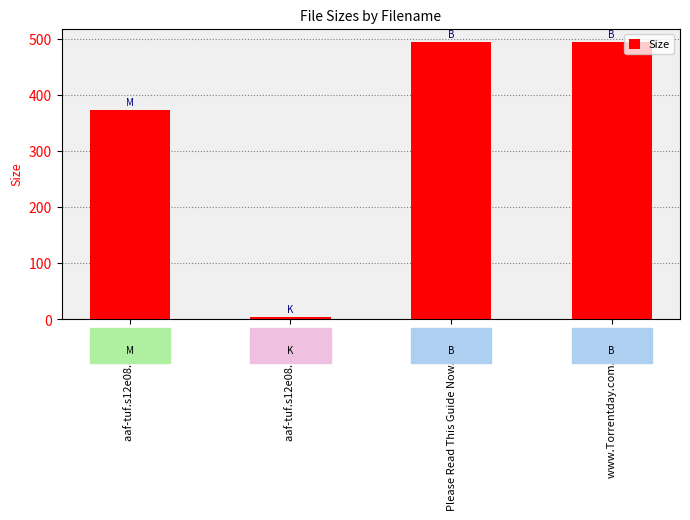

How many bars are there in total?

4